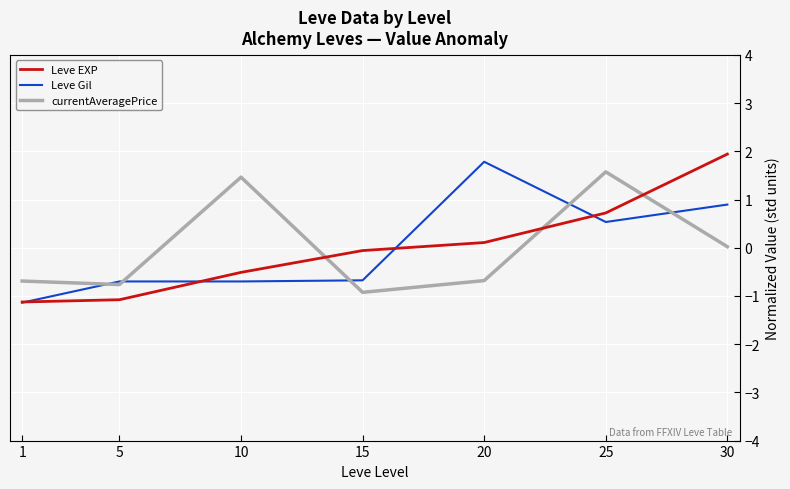

The currentAveragePrice series shows 2.4 at 25. True or false?

False